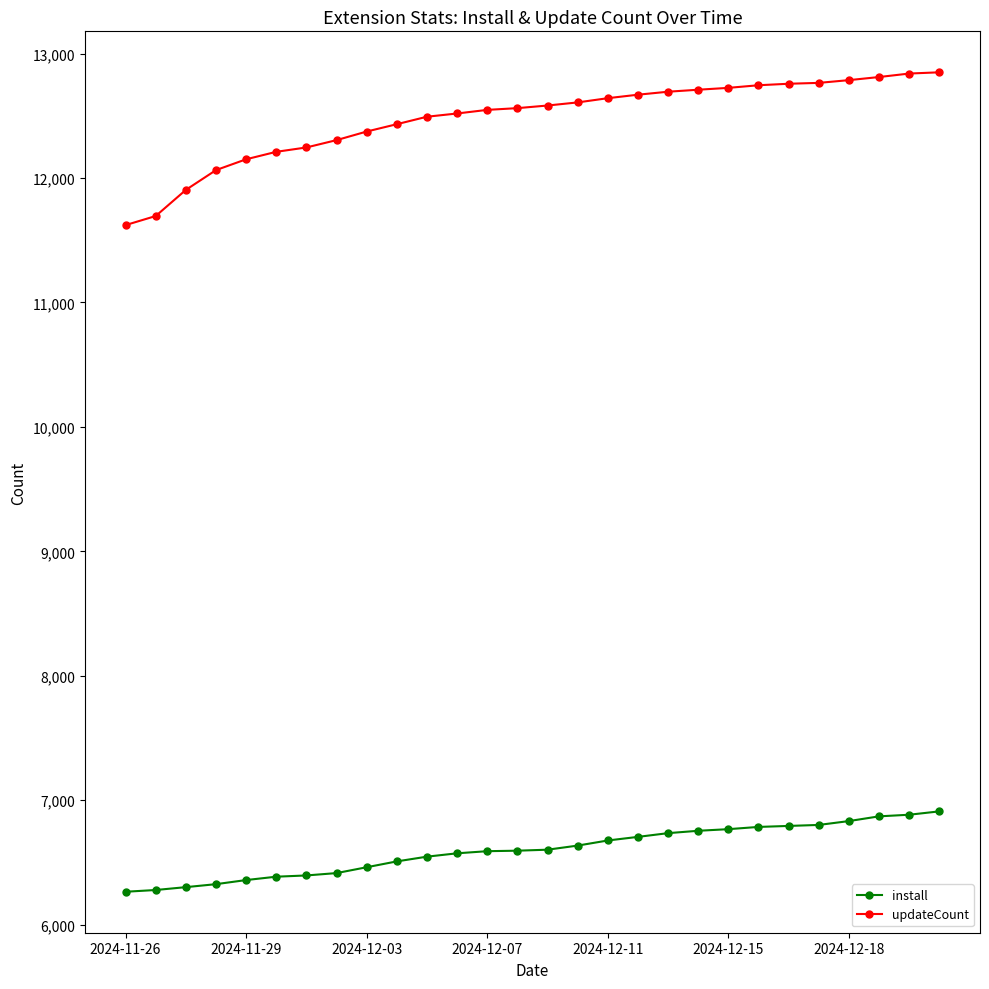

What are all the series names shown in the legend?

install, updateCount